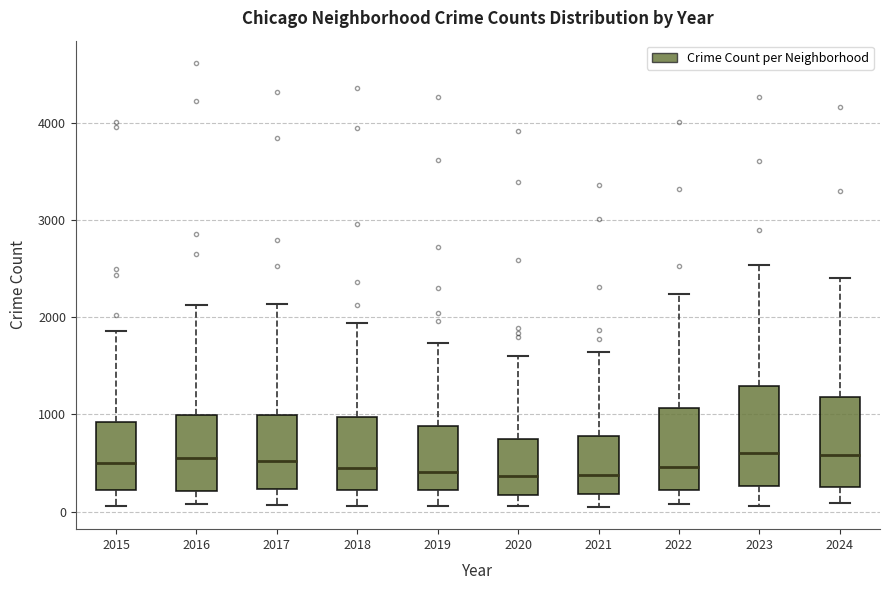

Reading left to right, read every box against the y-axis: the position of its median line, the range the box covers, and the ends of its whiskers. The values are not printed on the chart, so give them approximately, as read against the axis.

2015: median 500, box 200 to 900, whiskers 100 to 1900
2016: median 600, box 200 to 1000, whiskers 100 to 2100
2017: median 500, box 200 to 1000, whiskers 100 to 2100
2018: median 500, box 200 to 1000, whiskers 100 to 1900
2019: median 400, box 200 to 900, whiskers 100 to 1700
2020: median 400, box 200 to 700, whiskers 100 to 1600
2021: median 400, box 200 to 800, whiskers 0 to 1600
2022: median 500, box 200 to 1100, whiskers 100 to 2200
2023: median 600, box 300 to 1300, whiskers 100 to 2500
2024: median 600, box 300 to 1200, whiskers 100 to 2400